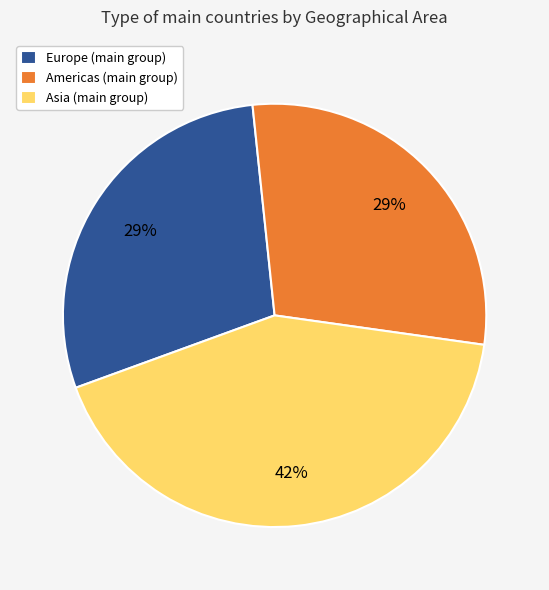

Which slice is the largest?

Asia (main group)